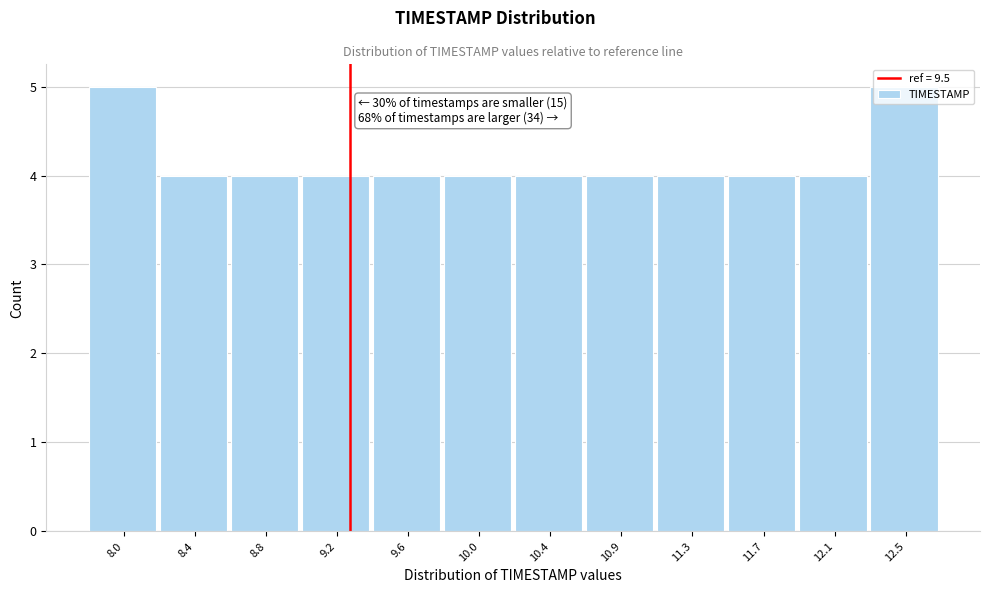

What is the label of the 1st bar from the right?

12.5